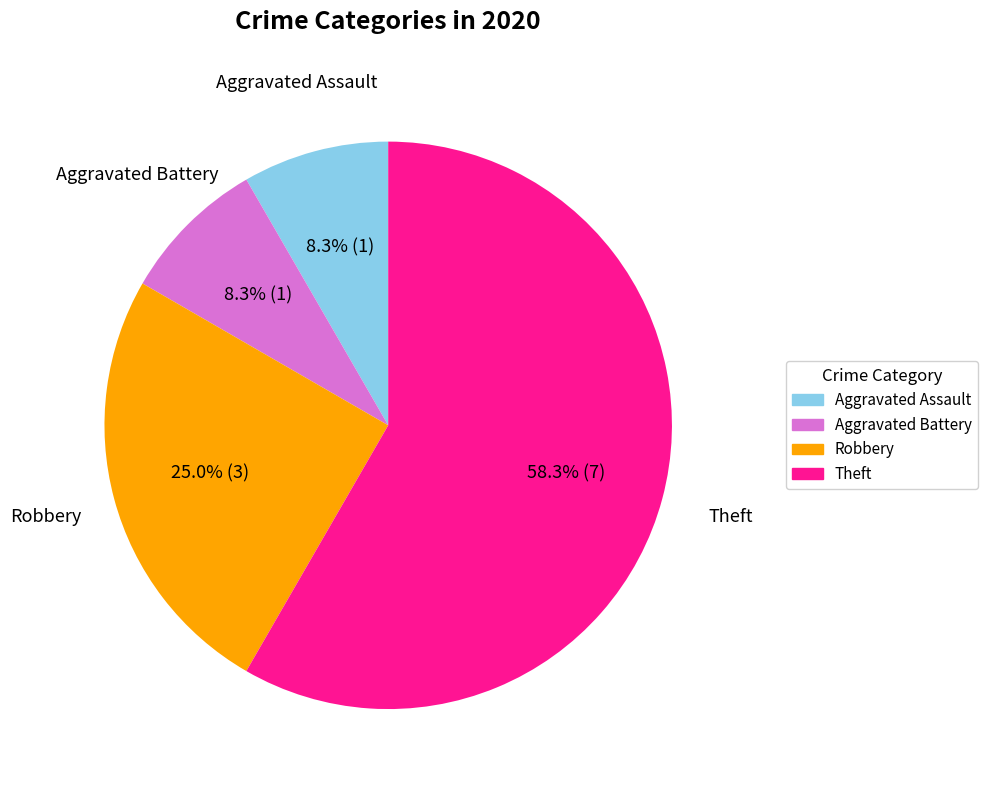

Does Aggravated Battery account for over 50% of the chart?

No